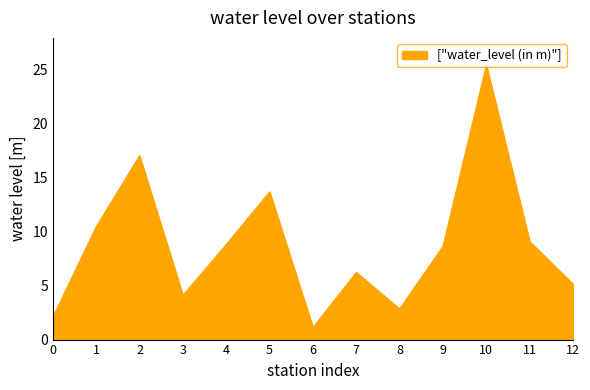

What is the difference between the maximum and second lowest values?

23.3